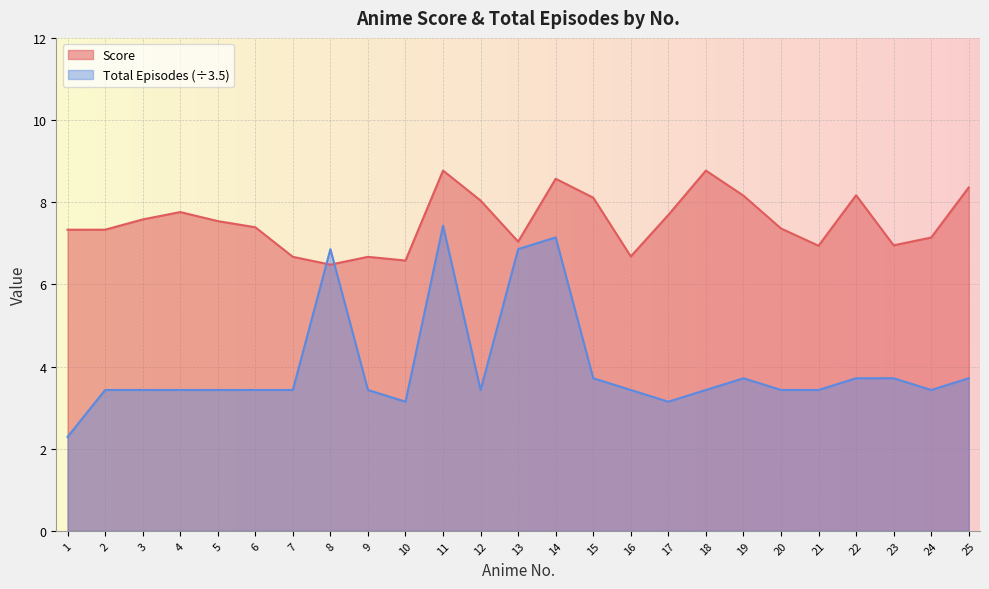

Which series has the widest spread of values?

Total Episodes (÷3.5)